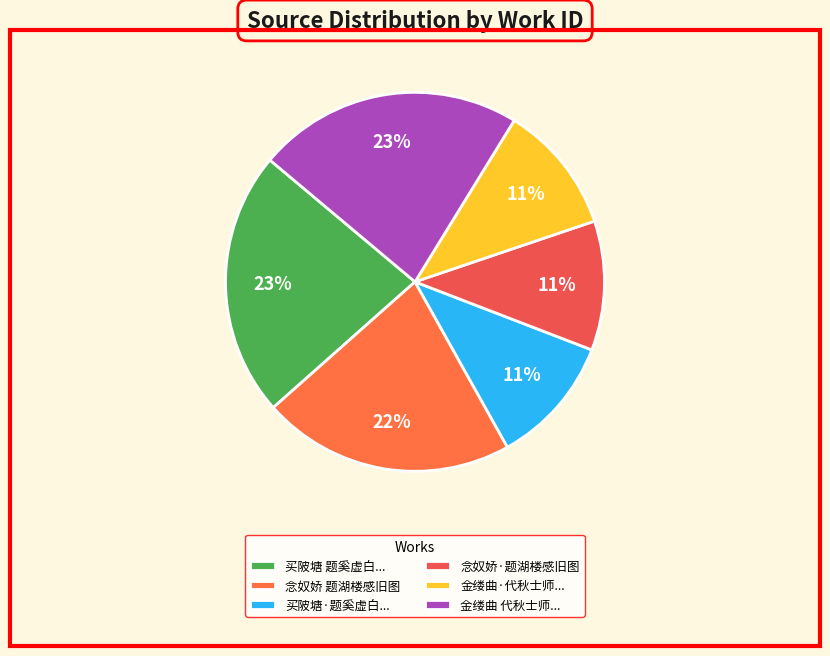

To the nearest percent, what is the difference between the largest and smallest slice percentages?

12%